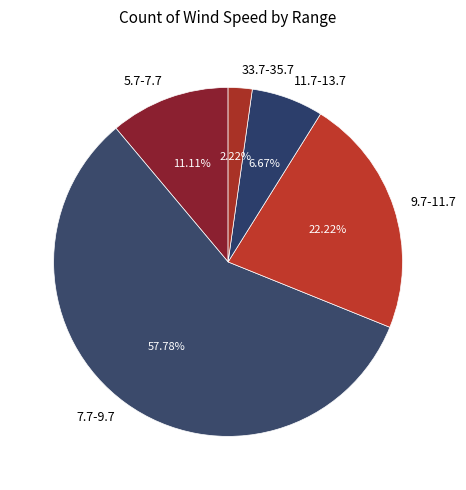

What is the majority slice?

7.7-9.7